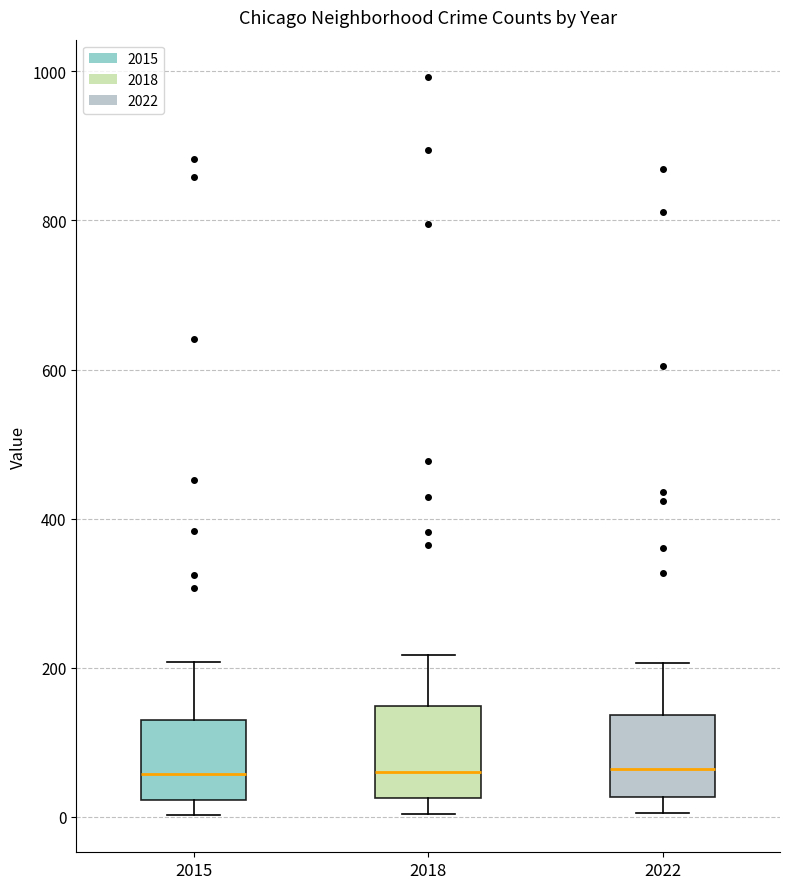

Reading left to right, transcribe this box plot: for each box, give where its median line is, the range the box spans, and where its two whiskers end, as read against the y-axis. The values are not printed on the chart, so give them approximately, as read against the axis.

2015: median 60, box 20 to 140, whiskers 0 to 200
2018: median 60, box 20 to 140, whiskers 0 to 220
2022: median 60, box 20 to 140, whiskers 0 to 200